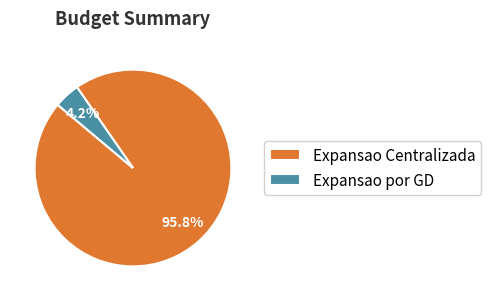

What percentage is the Expansao Centralizada slice, to the nearest percent?

96%